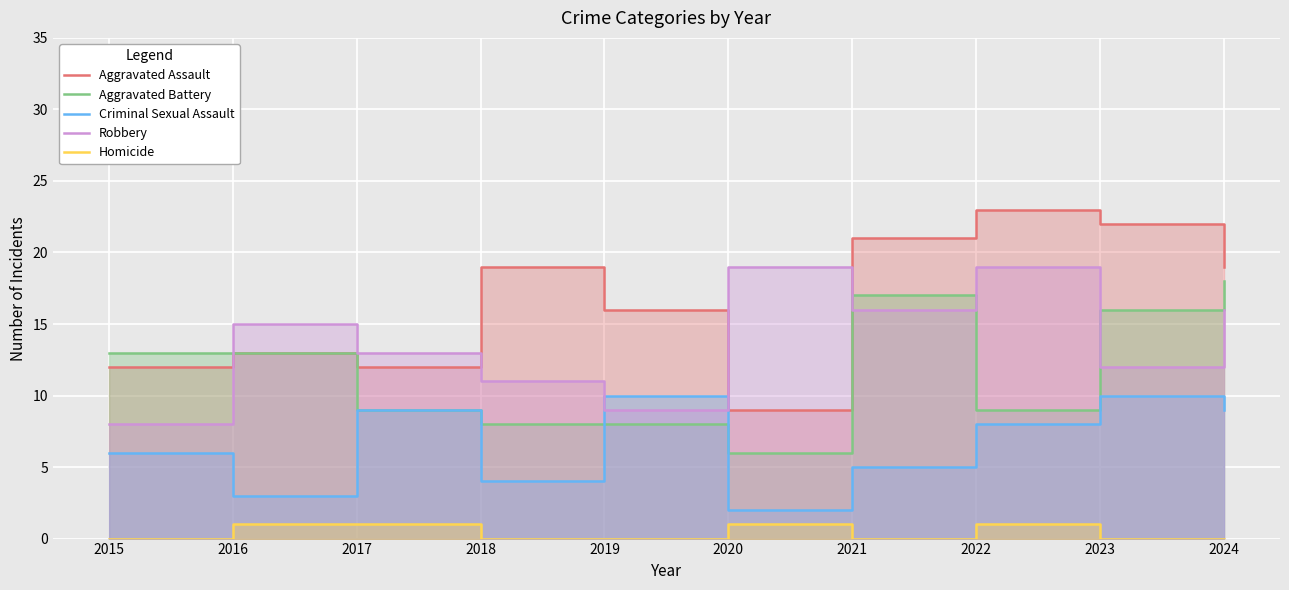

What is the sum of the Robbery values at 2020 and 2019?

28